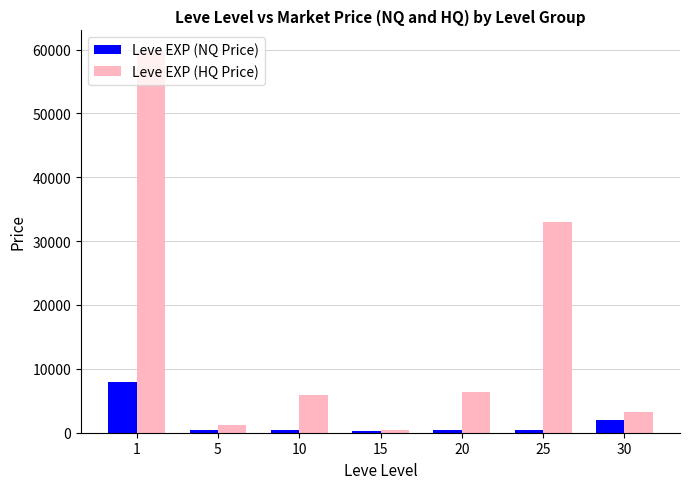

What is the sum of all Leve EXP (HQ Price) values?

110260.5